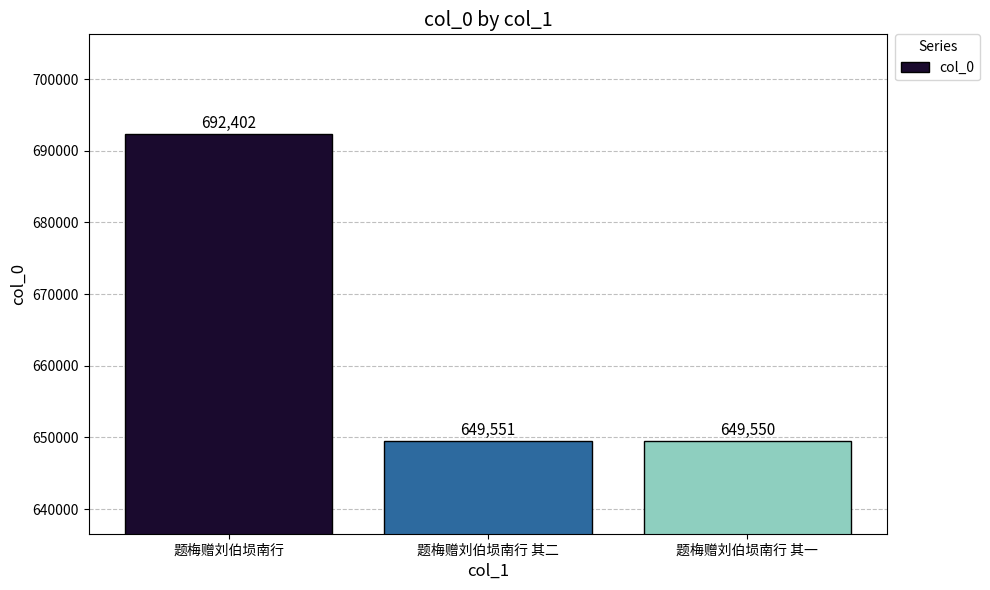

Reading right to left, what are all the values shown in this chart?

649550	649551	692402